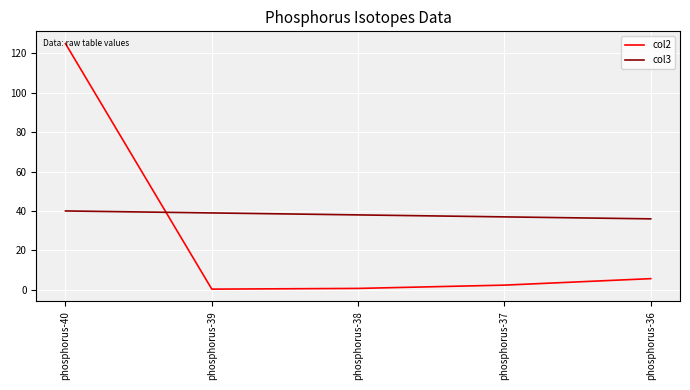

How many times do col2 and col3 cross each other?

1